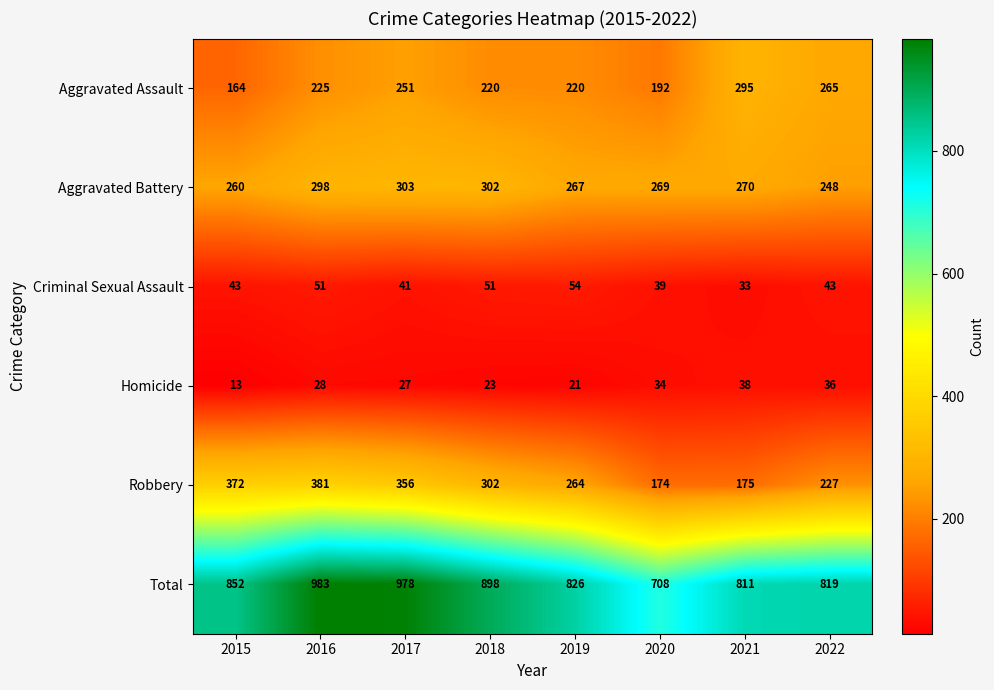

At how many categories does at least one series exceed 802?

7